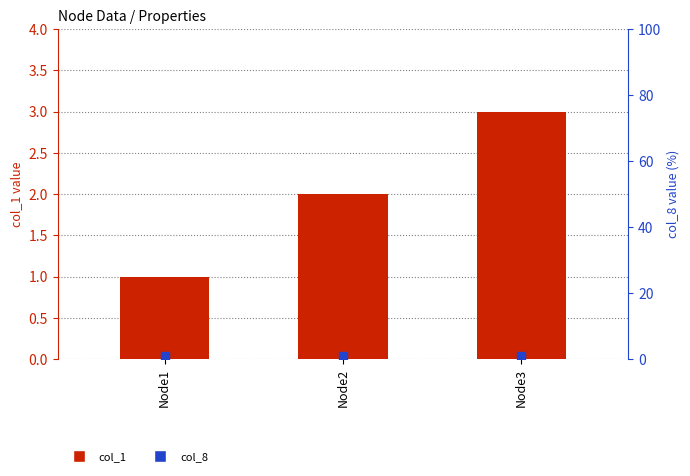

Is the value of col_1 at Node2 greater than the value of col_8 at Node3?

Yes